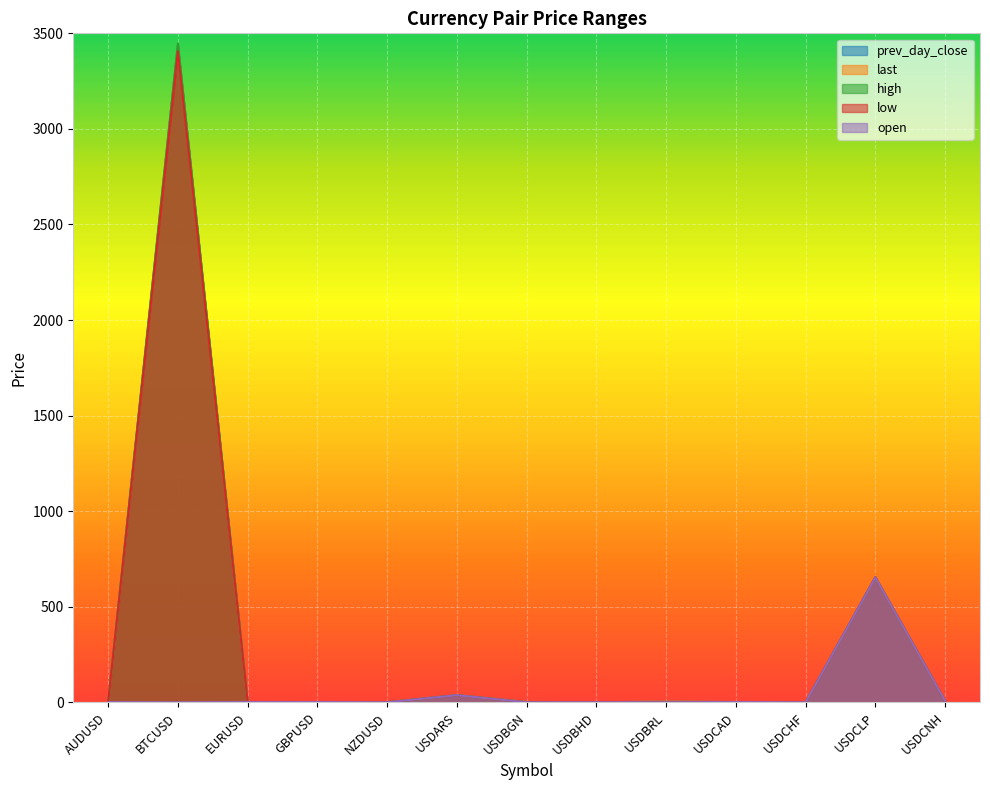

At which category is the sum across all series the highest?

BTCUSD